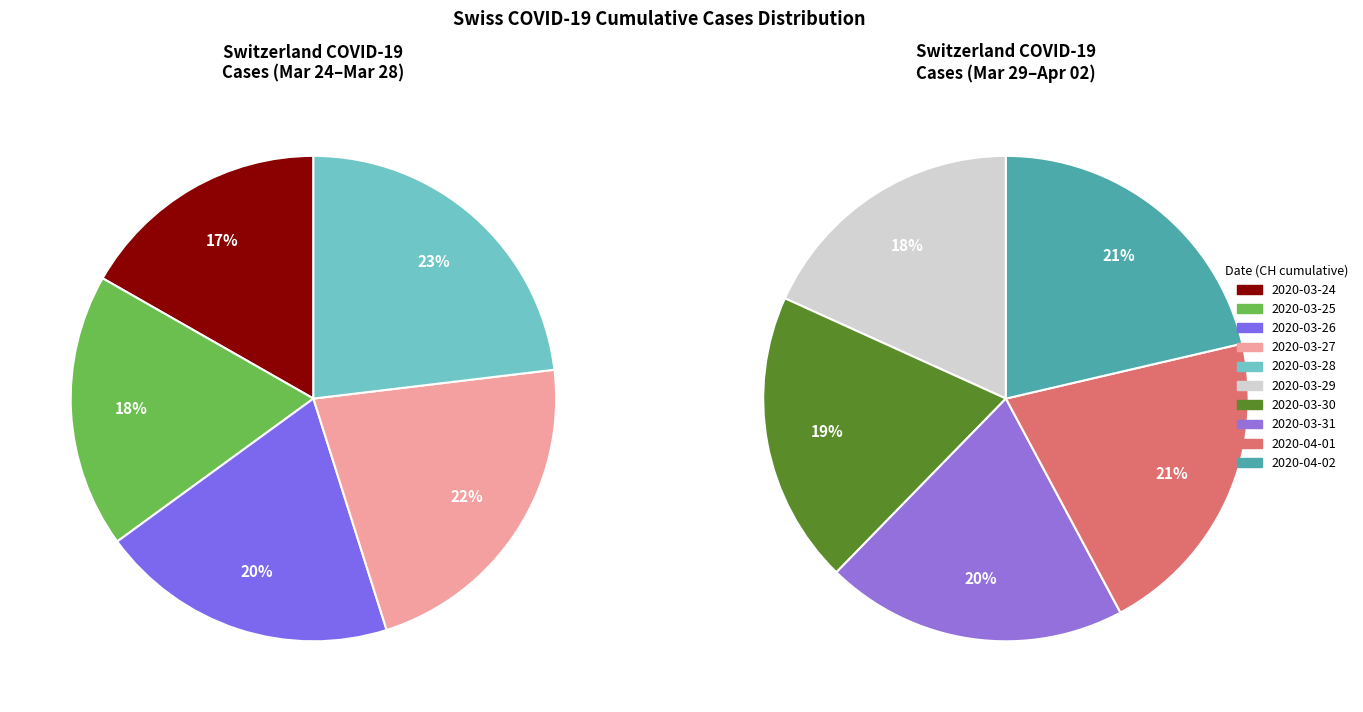

Is it true that 2020-04-01 is 2% of the pie?

False